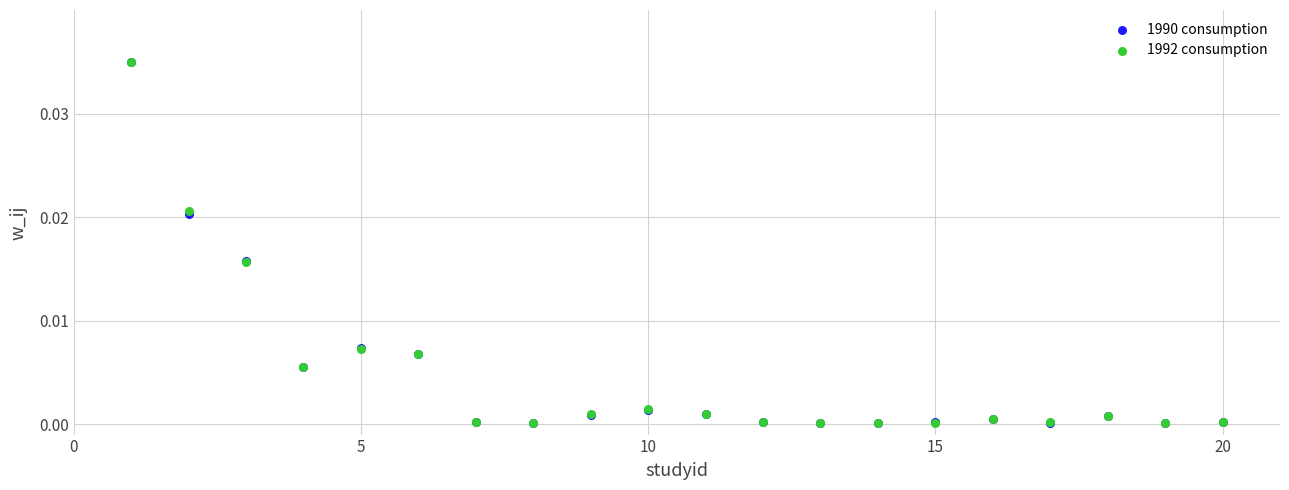

What are all the series names shown in the legend?

1990 consumption, 1992 consumption